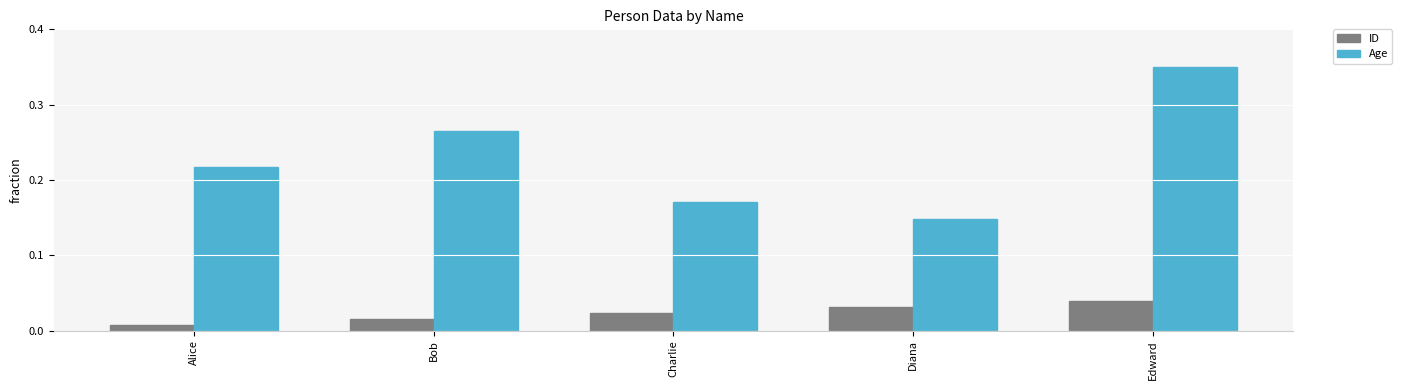

Is the value of ID at Diana greater than the value of Age at Bob?

No